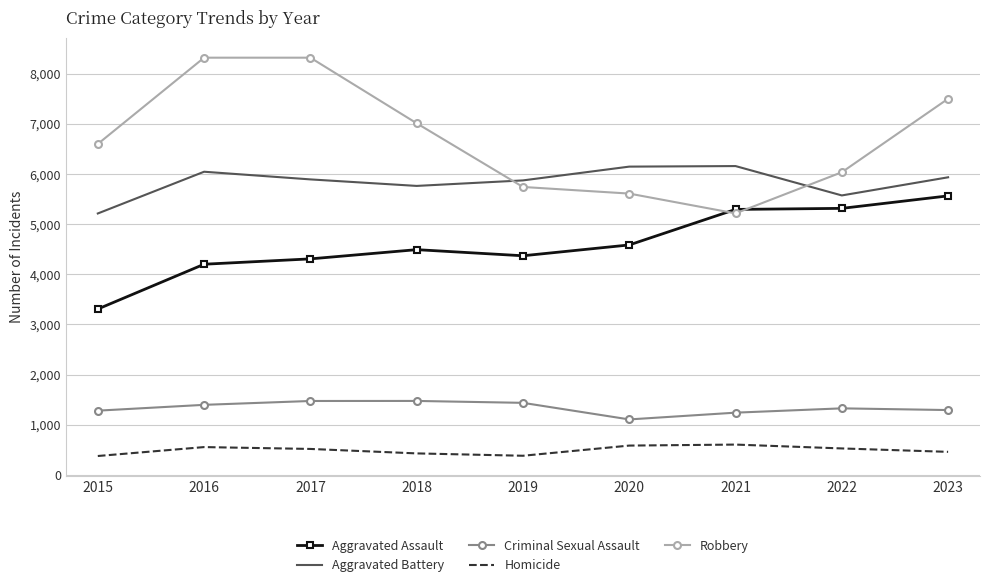

At which label does Aggravated Assault reach its minimum?

2015